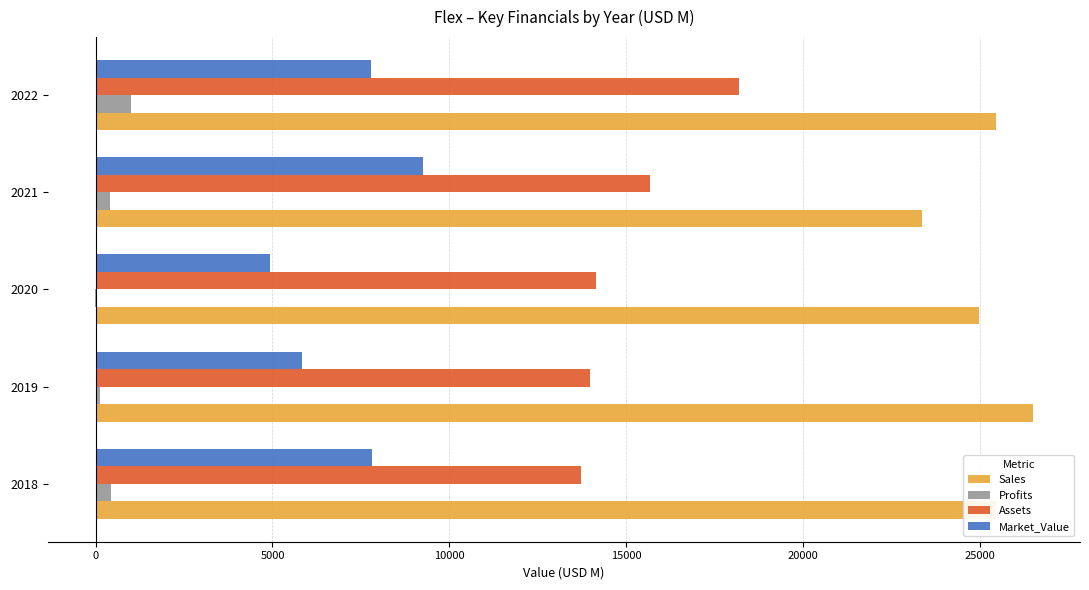

Which series changed the most between 2020 and 2022?

Assets